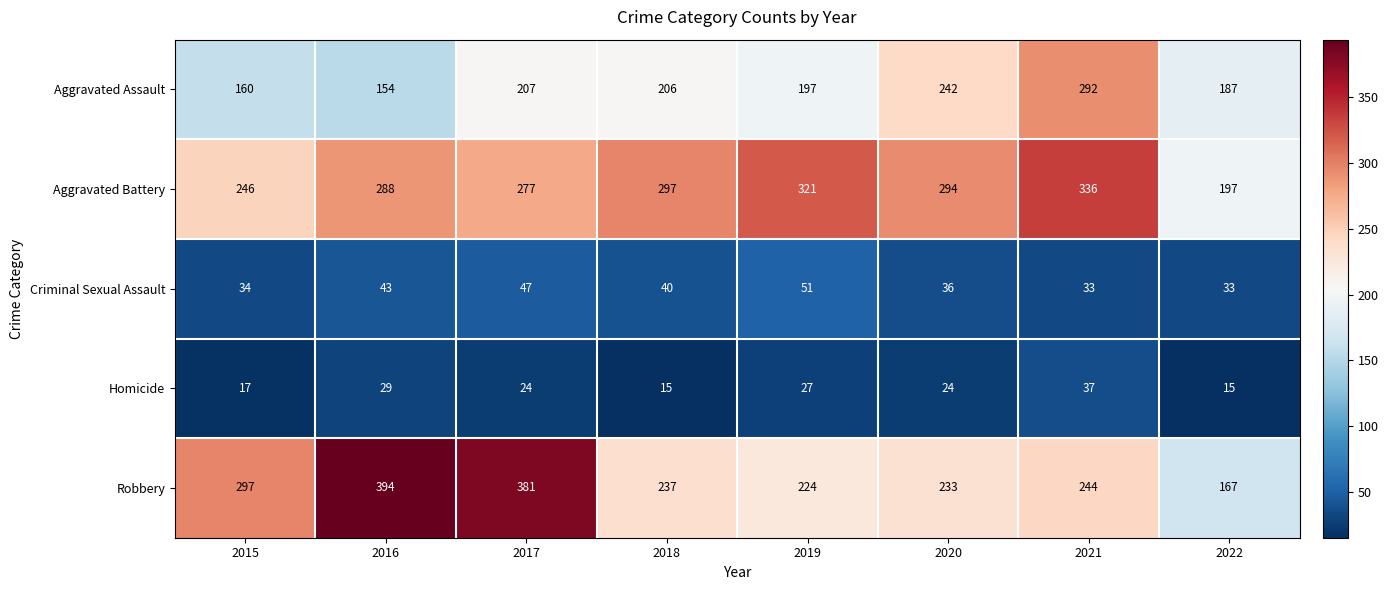

How many distinct data groups are displayed?

5